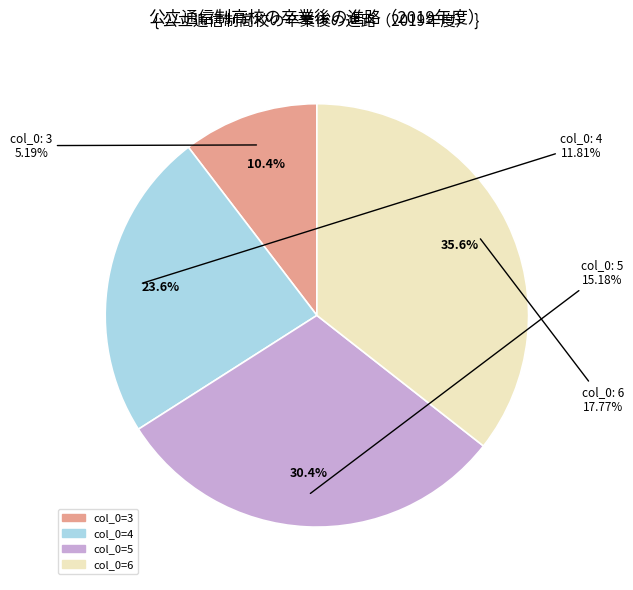

Is it true that 6 is 49% of the pie?

False